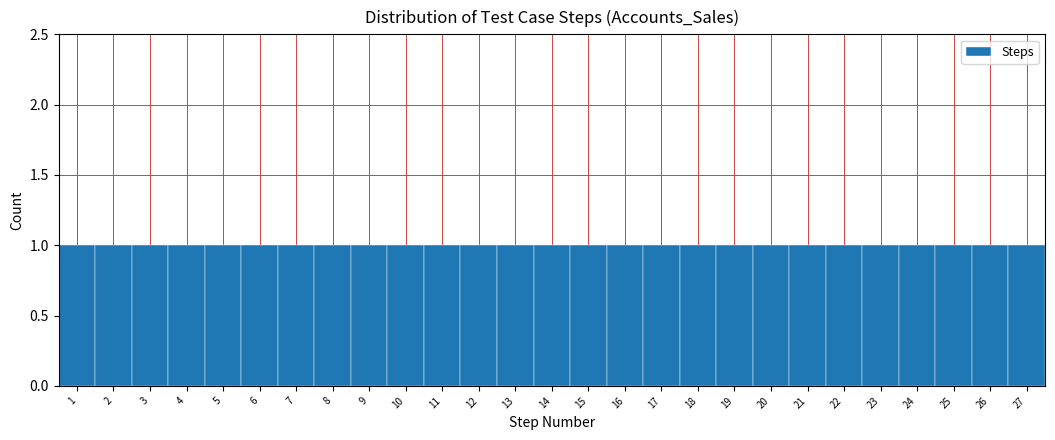

Reading left to right, list every bar in this chart as the range it spans on the x-axis followed by its height. The values are not printed on the chart, so give them approximately, as read against the axis.

0.5 to 1.5: 1
1.5 to 2.5: 1
2.5 to 3.5: 1
3.5 to 4.5: 1
4.5 to 5.5: 1
5.5 to 6.5: 1
6.5 to 7.5: 1
7.5 to 8.5: 1
8.5 to 9.5: 1
9.5 to 10.5: 1
10.5 to 11.5: 1
11.5 to 12.5: 1
12.5 to 13.5: 1
13.5 to 14.5: 1
14.5 to 15.5: 1
15.5 to 16.5: 1
16.5 to 17.5: 1
17.5 to 18.5: 1
18.5 to 19.5: 1
19.5 to 20.5: 1
20.5 to 21.5: 1
21.5 to 22.5: 1
22.5 to 23.5: 1
23.5 to 24.5: 1
24.5 to 25.5: 1
25.5 to 26.5: 1
26.5 to 27.5: 1